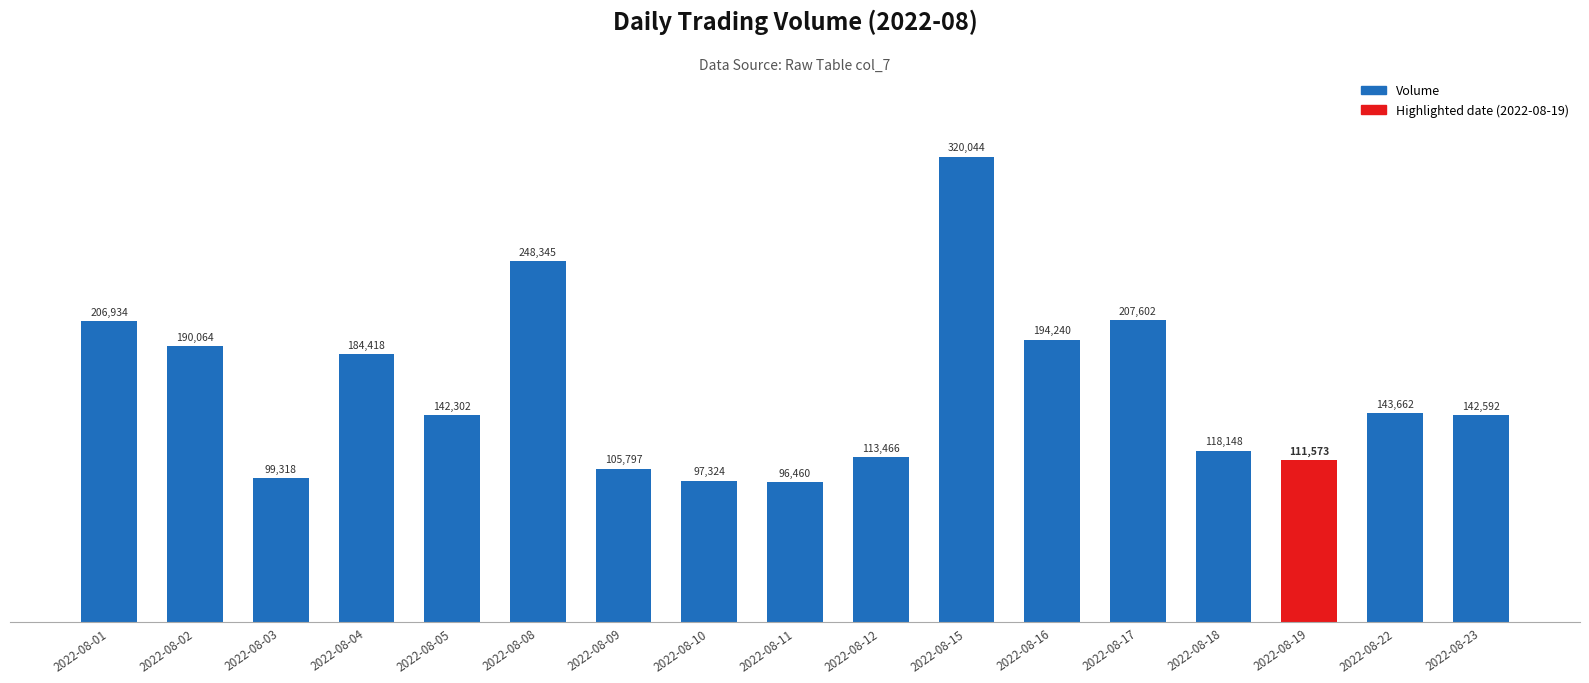

What is the value of the 6th bar from the left?

248345